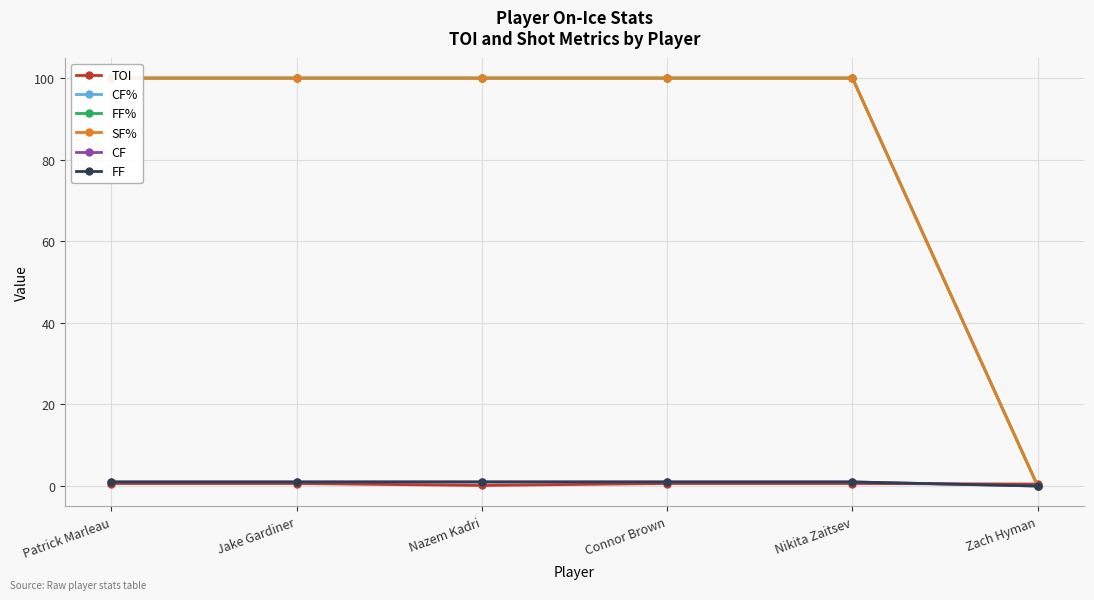

What is the total value across all series at Nazem Kadri?

302.1